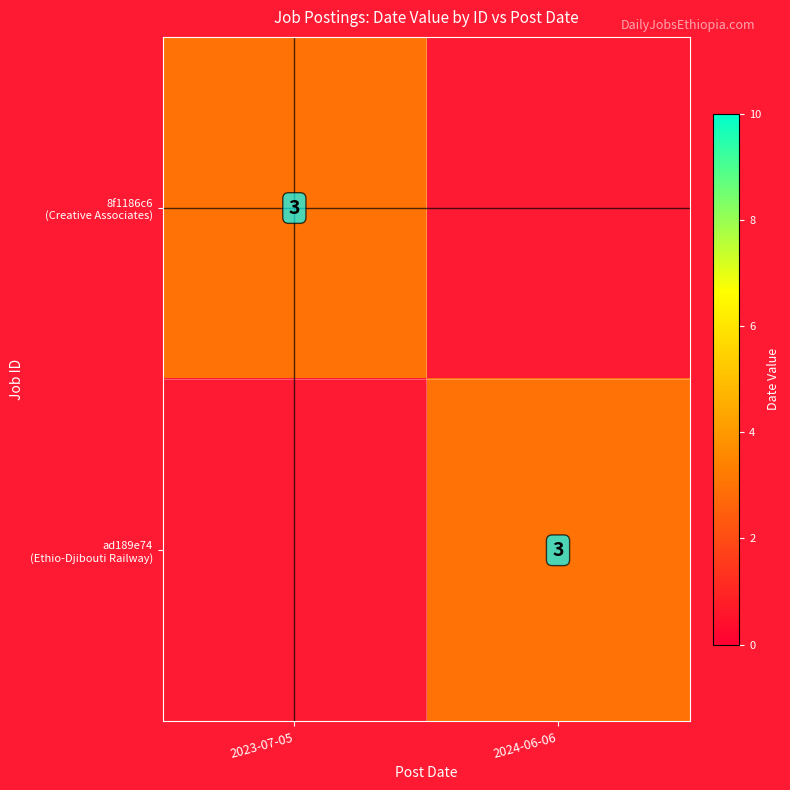

What is the sum of all 8f1186c6 (Creative Associates) values?

3